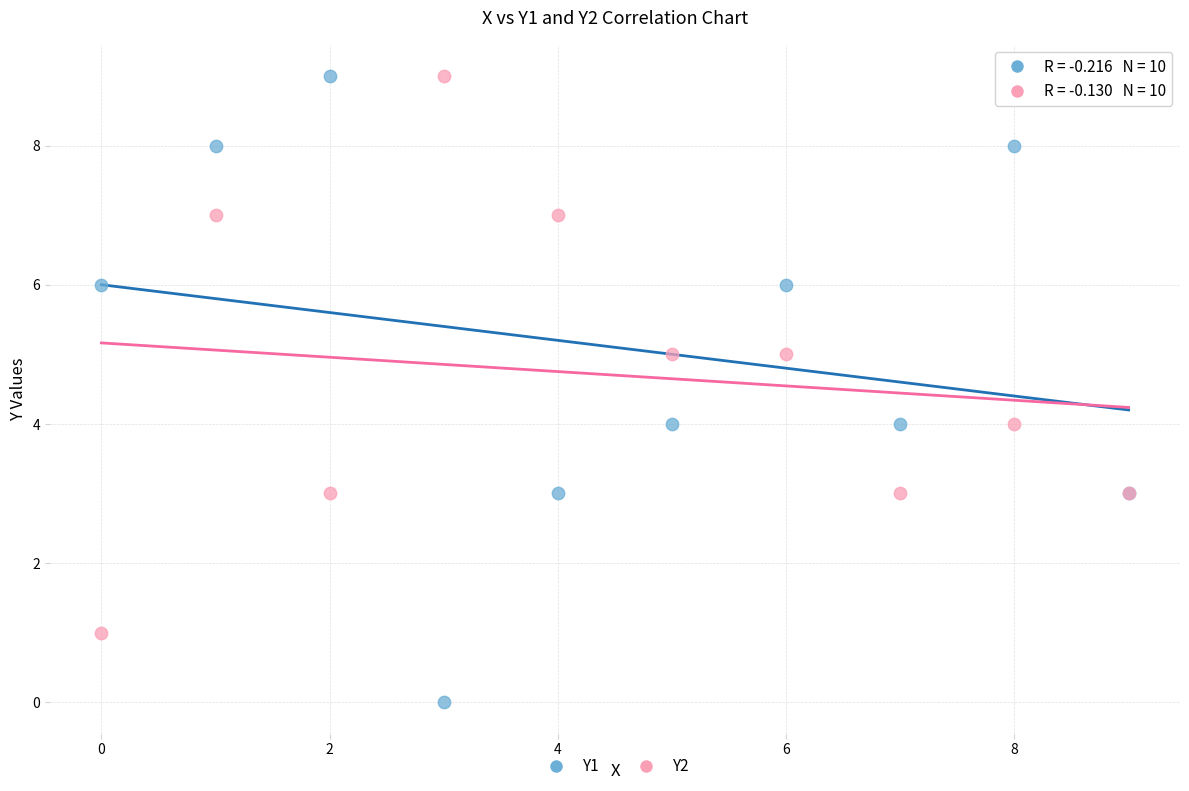

What are all the series names shown in the legend?

Y1, Y2